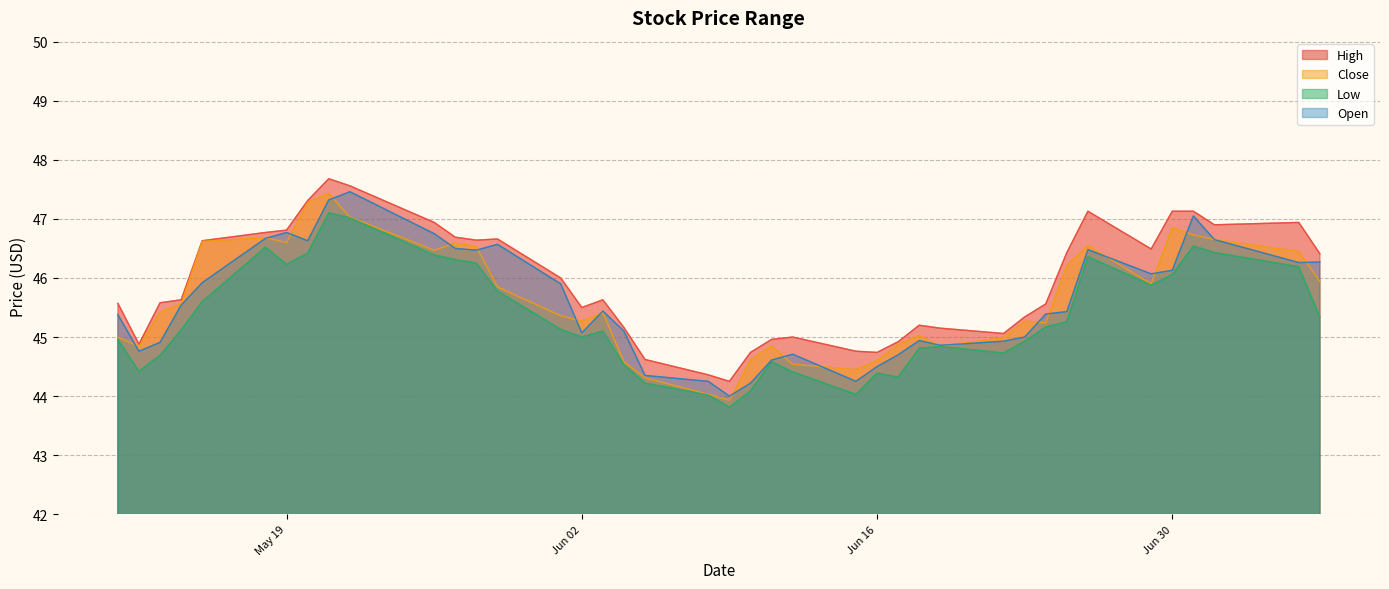

What is the minimum value for Low?

43.8